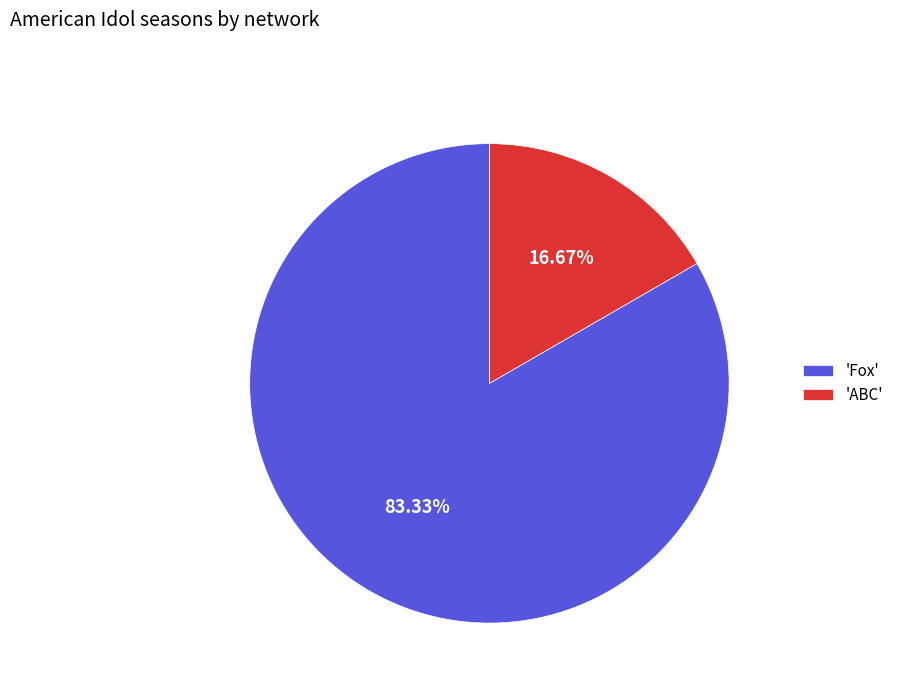

To the nearest percent, what is the average slice percentage?

50%